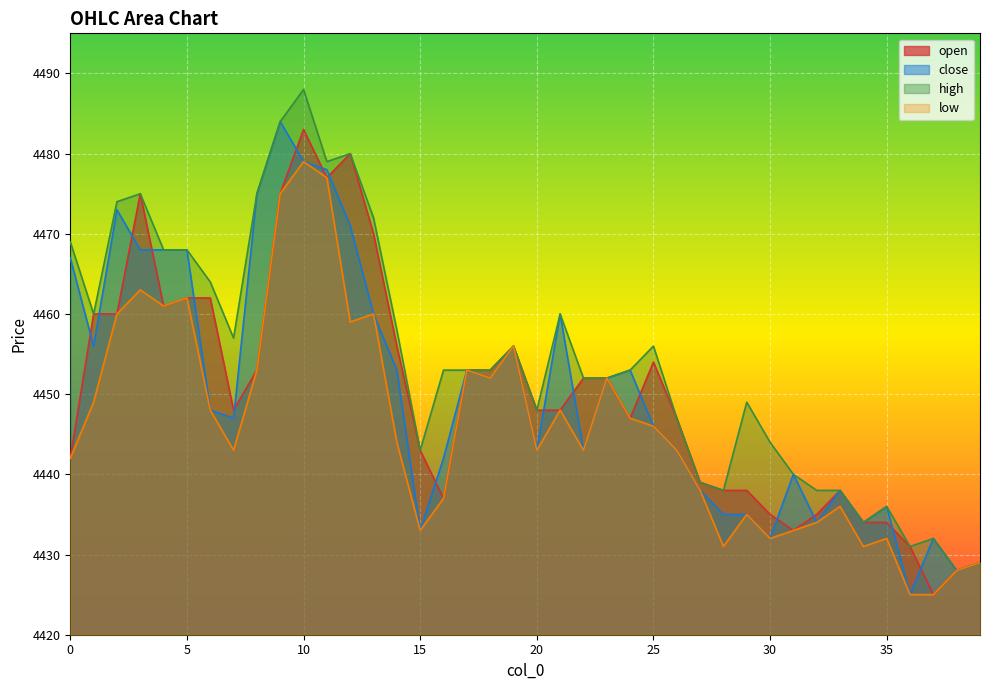

List the labels in order of low value, smallest first.

36, 37, 38, 39, 28, 34, 30, 35, 15, 31, 32, 29, 33, 16, 27, 0, 7, 20, 22, 26, 14, 25, 24, 6, 21, 1, 18, 23, 8, 17, 19, 12, 2, 13, 4, 5, 3, 9, 11, 10